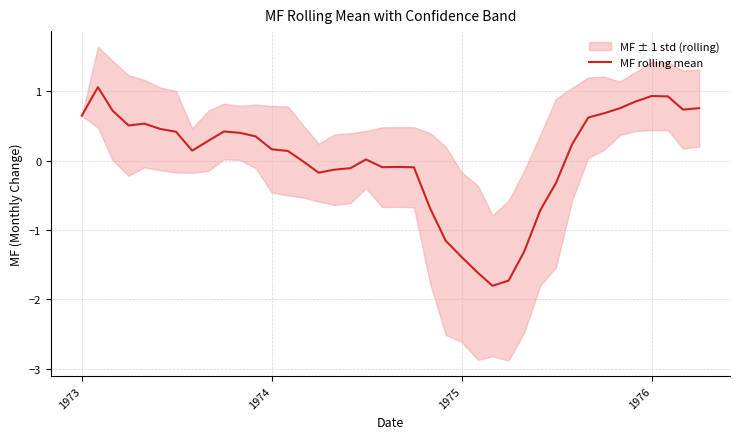

What is the maximum value shown in the chart?

1.1